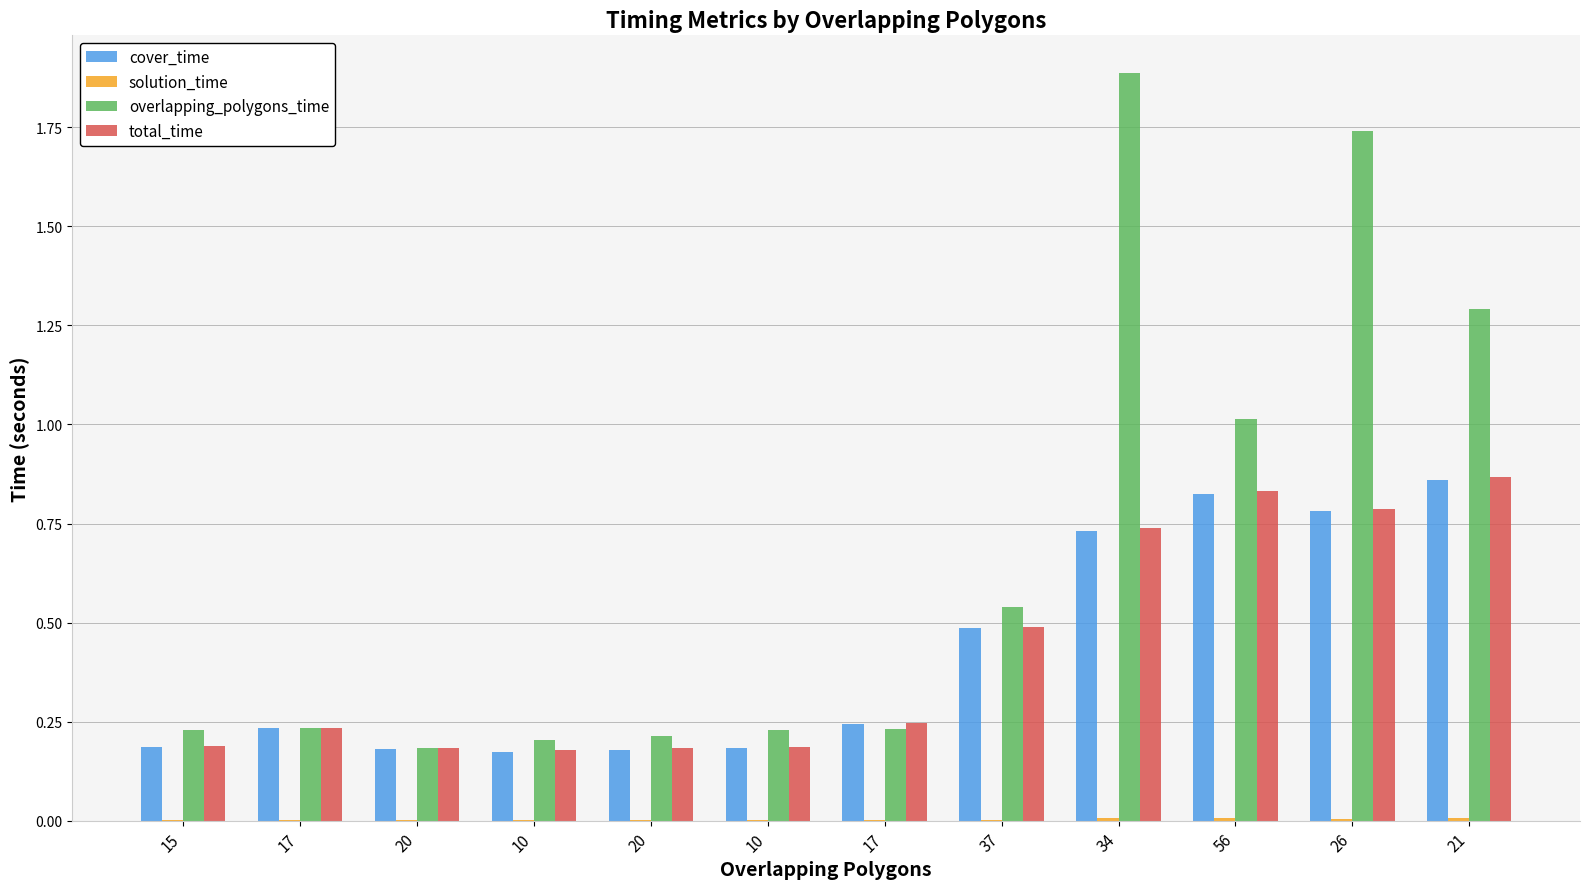

The overlapping_polygons_time series shows 0.1 at 20. True or false?

False